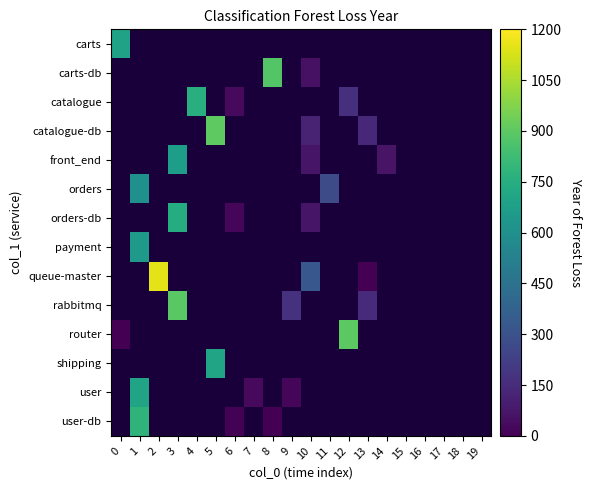

The value of queue-master at 13 is 0.4. True or false?

False